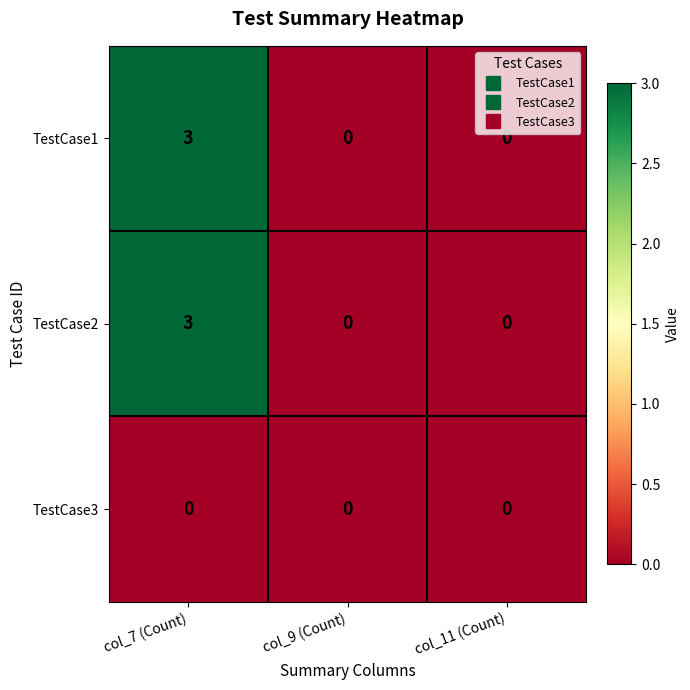

Reading left to right, transcribe all the data shown in this chart.

TestCase1: col_7 (Count)=3	col_9 (Count)=0	col_11 (Count)=0
TestCase2: col_7 (Count)=3	col_9 (Count)=0	col_11 (Count)=0
TestCase3: col_7 (Count)=0	col_9 (Count)=0	col_11 (Count)=0